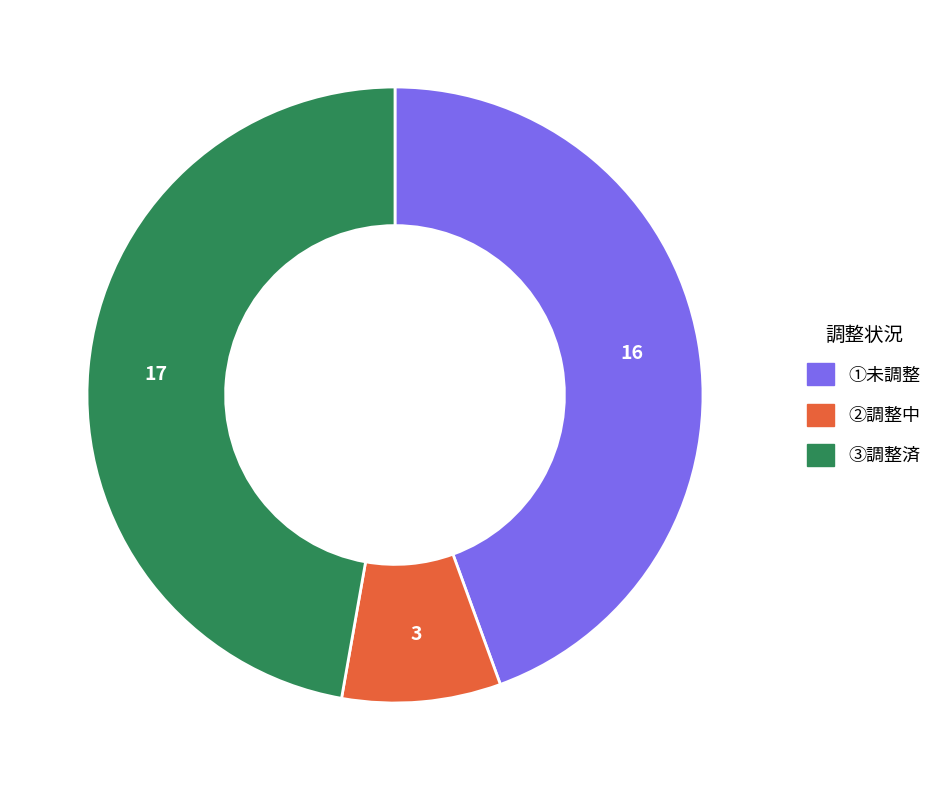

Which category has the biggest portion of the pie?

③調整済